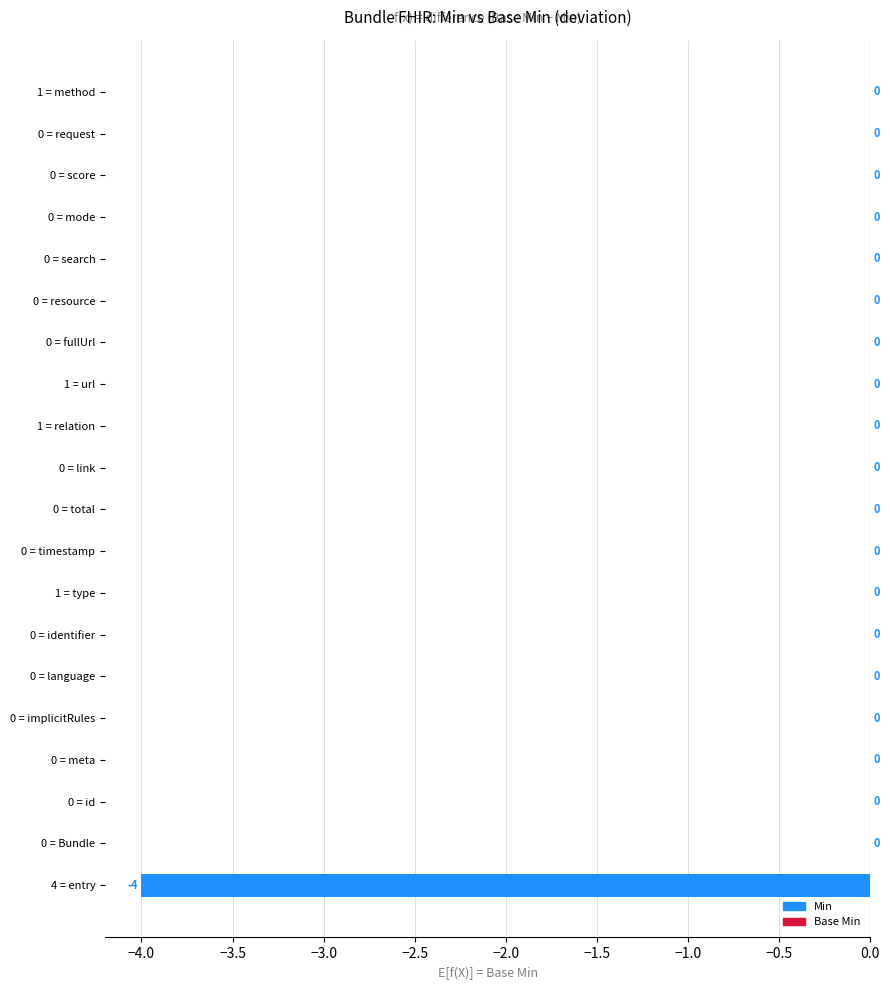

How many series are shown in this chart?

1